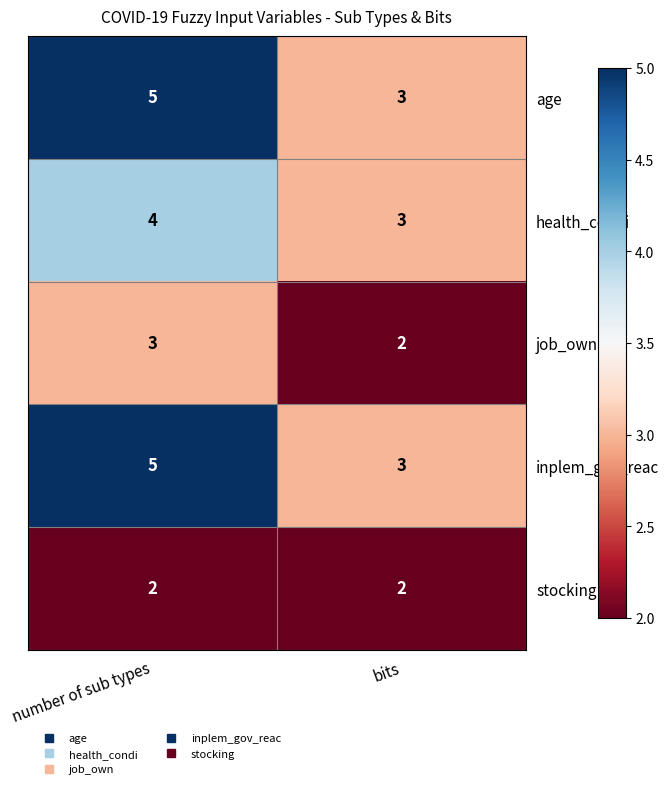

Reading left to right, transcribe all the data shown in this chart.

age: 5	3
health_condi: 4	3
job_own: 3	2
inplem_gov_reac: 5	3
stocking: 2	2